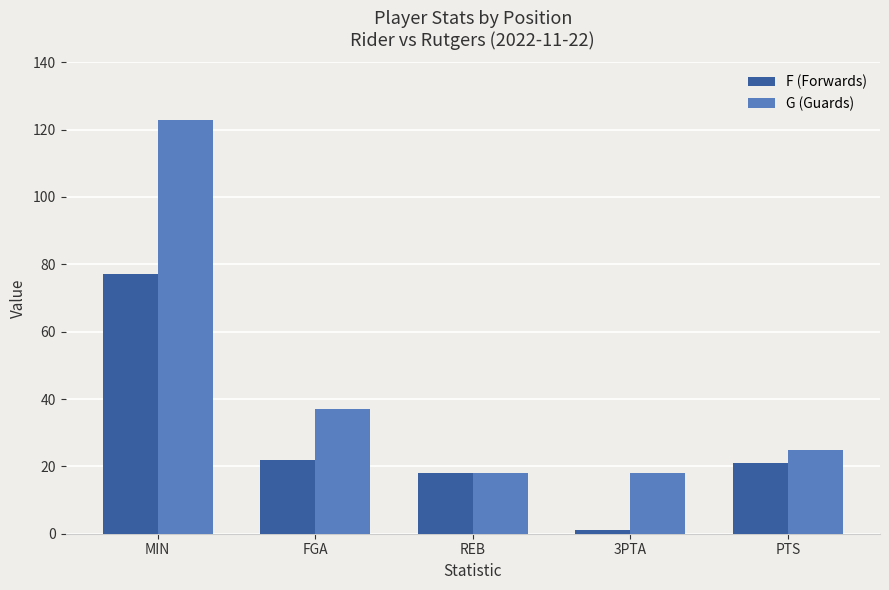

What is the minimum value shown in the chart?

1